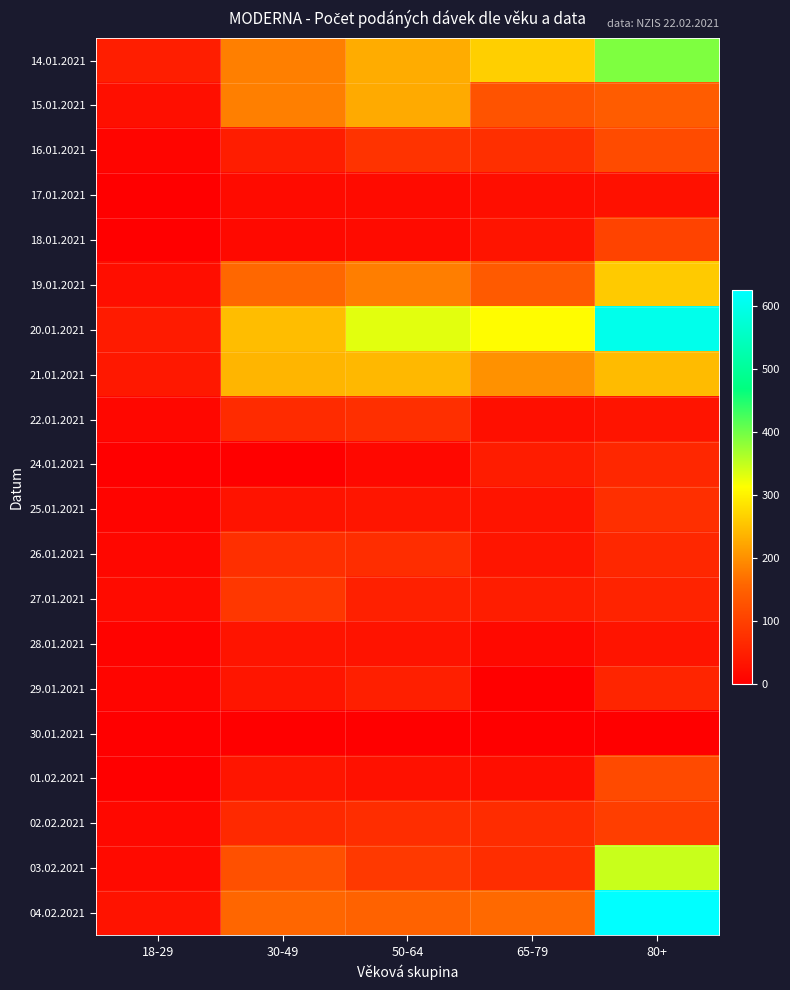

At 18-29, list the series in order from largest to smallest.

14.01.2021, 20.01.2021, 21.01.2021, 04.02.2021, 15.01.2021, 19.01.2021, 27.01.2021, 03.02.2021, 02.02.2021, 22.01.2021, 26.01.2021, 16.01.2021, 29.01.2021, 25.01.2021, 28.01.2021, 17.01.2021, 18.01.2021, 24.01.2021, 01.02.2021, 30.01.2021